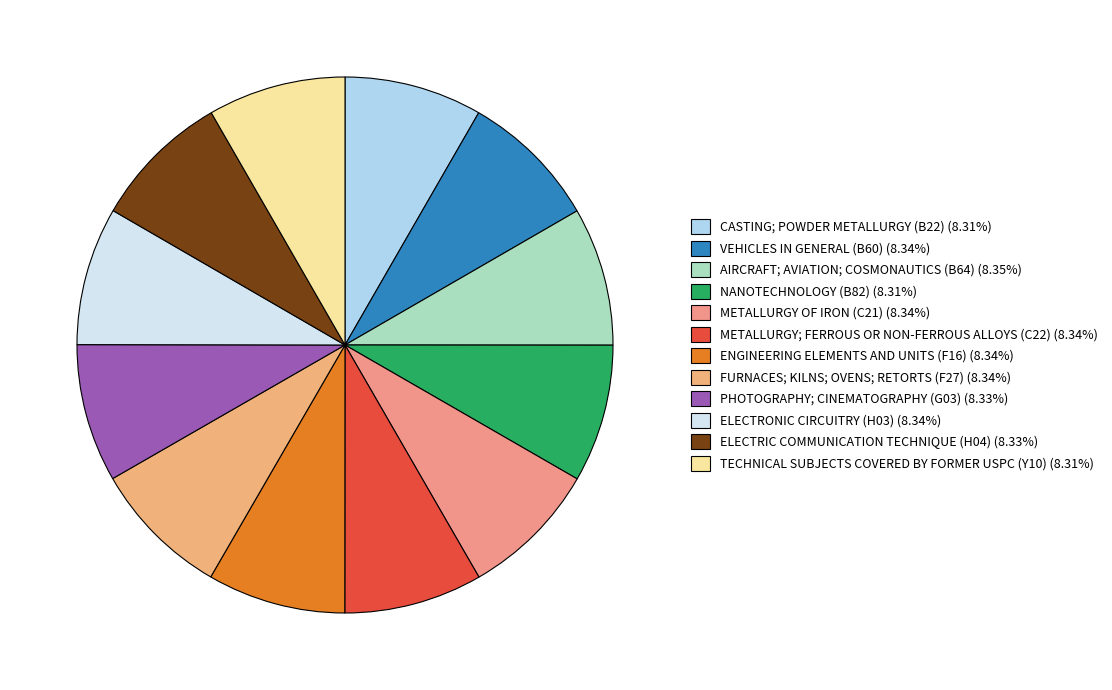

Approximately how many times larger is the value at PHOTOGRAPHY; CINEMATOGRAPHY (G03) compared to CASTING; POWDER METALLURGY (B22)?

1.0